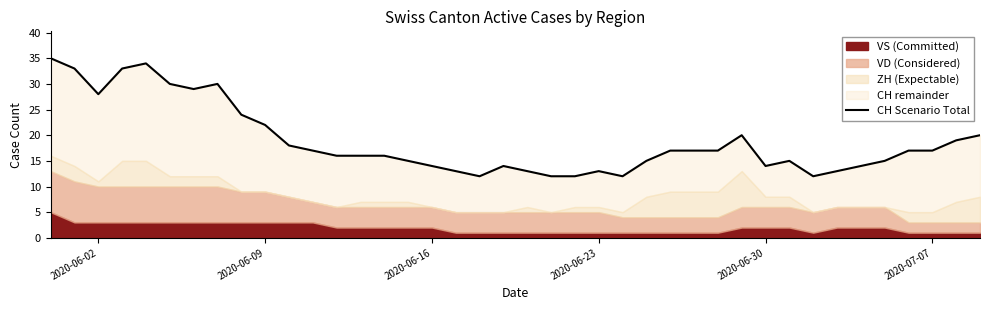

What is the value of the 19th point from the left?

12